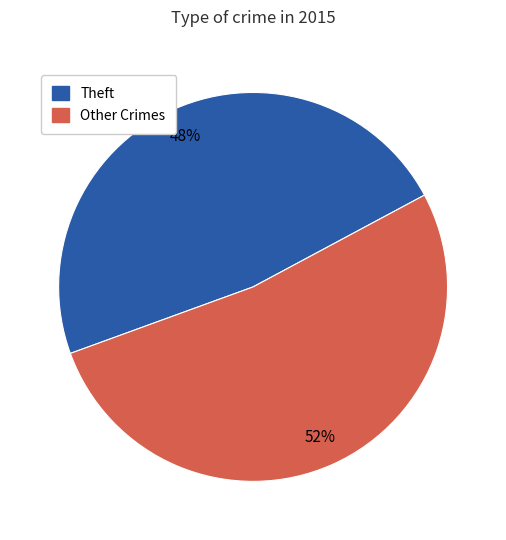

To the nearest percent, what percentage of the pie is Other Crimes?

52%